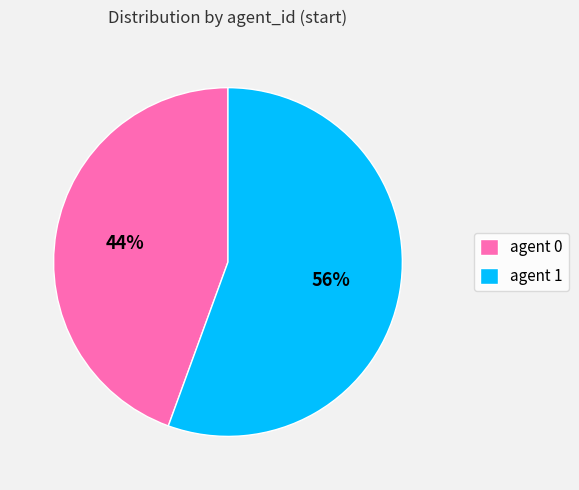

Rank the categories by value from highest to lowest.

agent 1, agent 0